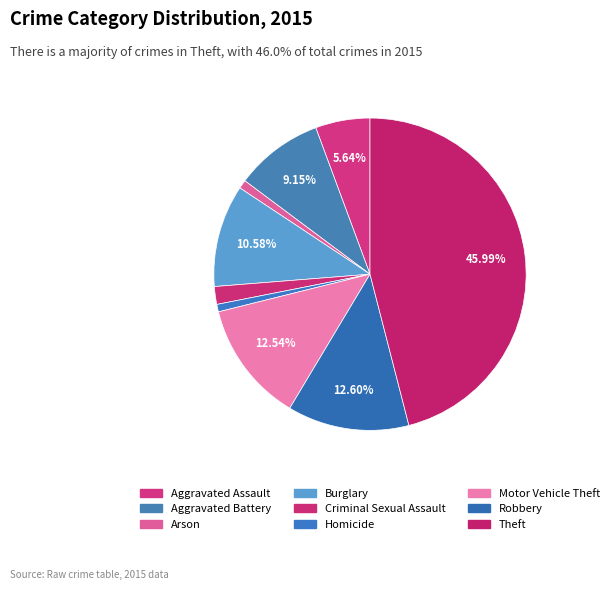

To the nearest percent, what is the combined percentage of Robbery and Aggravated Battery?

22%